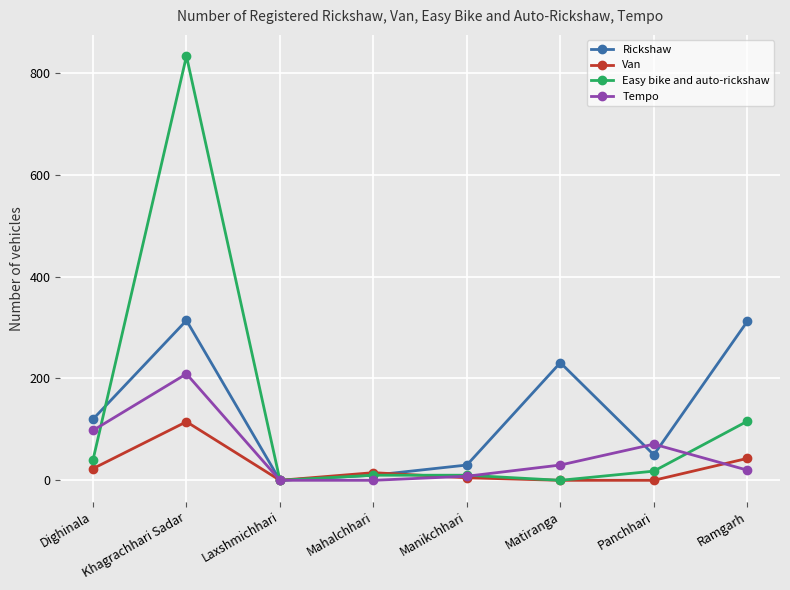

What is the difference between the highest and lowest values at Dighinala?

97